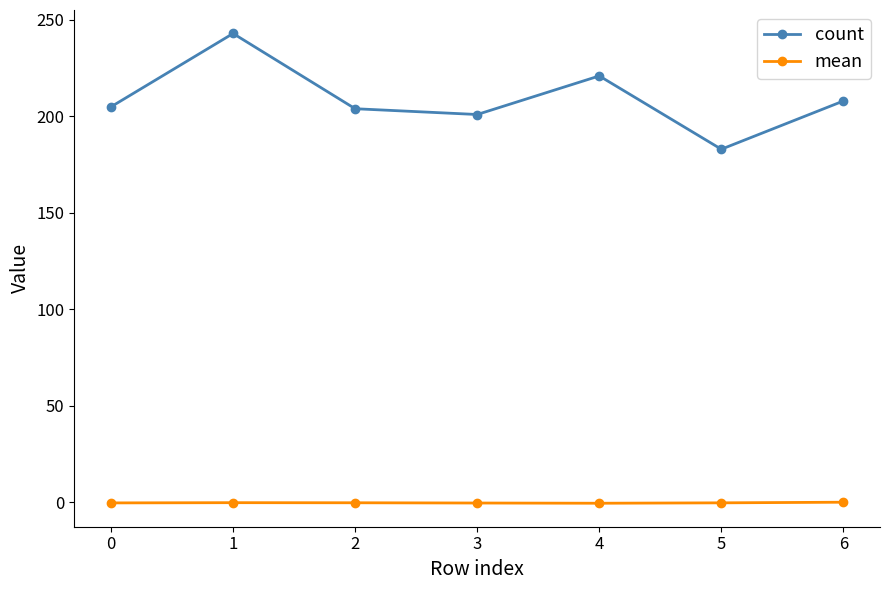

How many interior local peaks does the count series have?

2